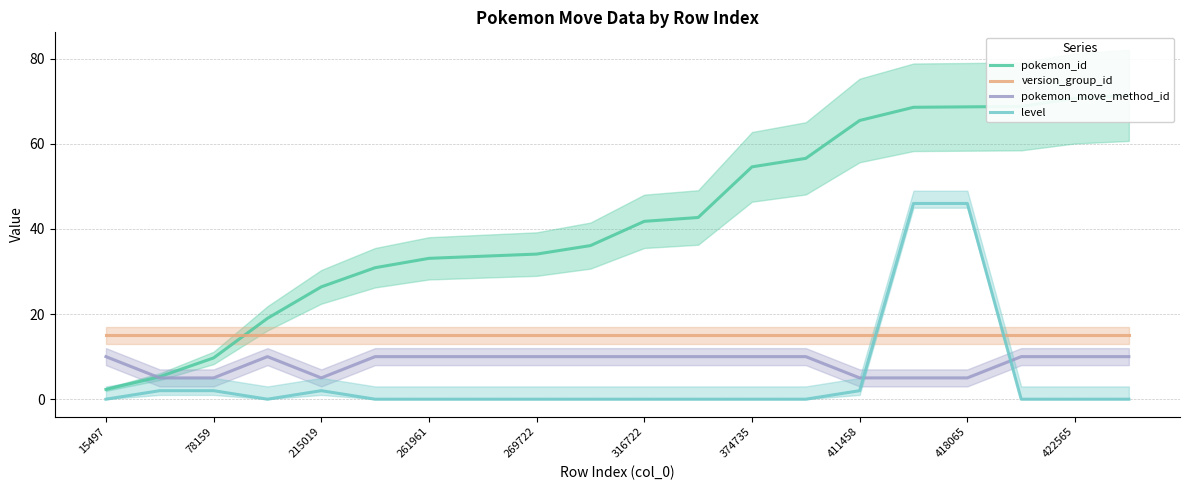

At 13, list the series in order from largest to smallest.

pokemon_id, version_group_id, pokemon_move_method_id, level